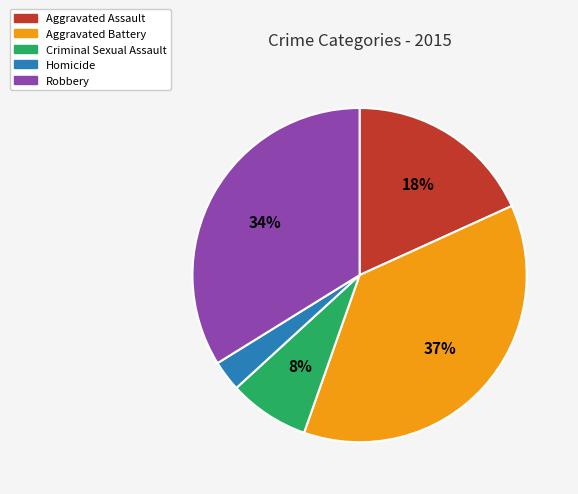

What is the largest slice in the pie chart?

Aggravated Battery